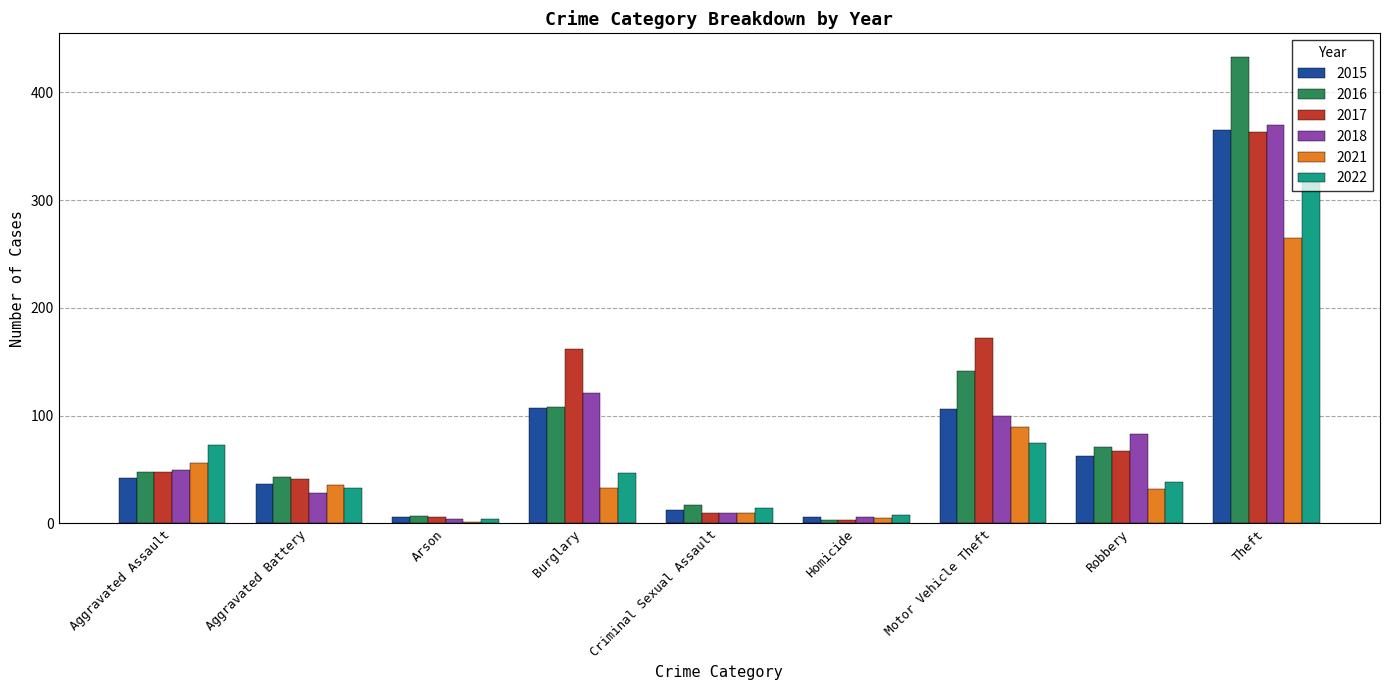

Is it true that 2016 equals 71 at Robbery?

True